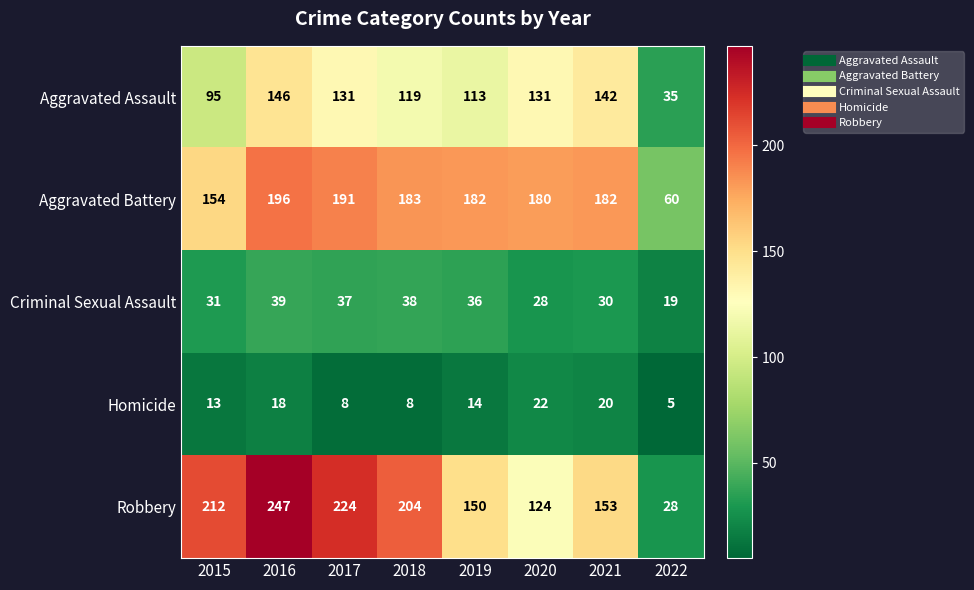

Is it true that Aggravated Battery equals 60 at 2022?

True